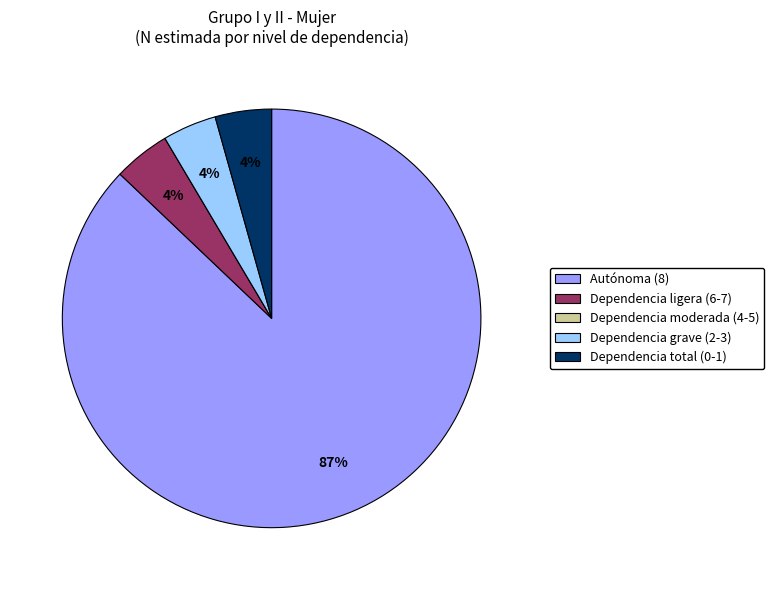

Which slice represents more than half of the pie?

Autónoma (8)